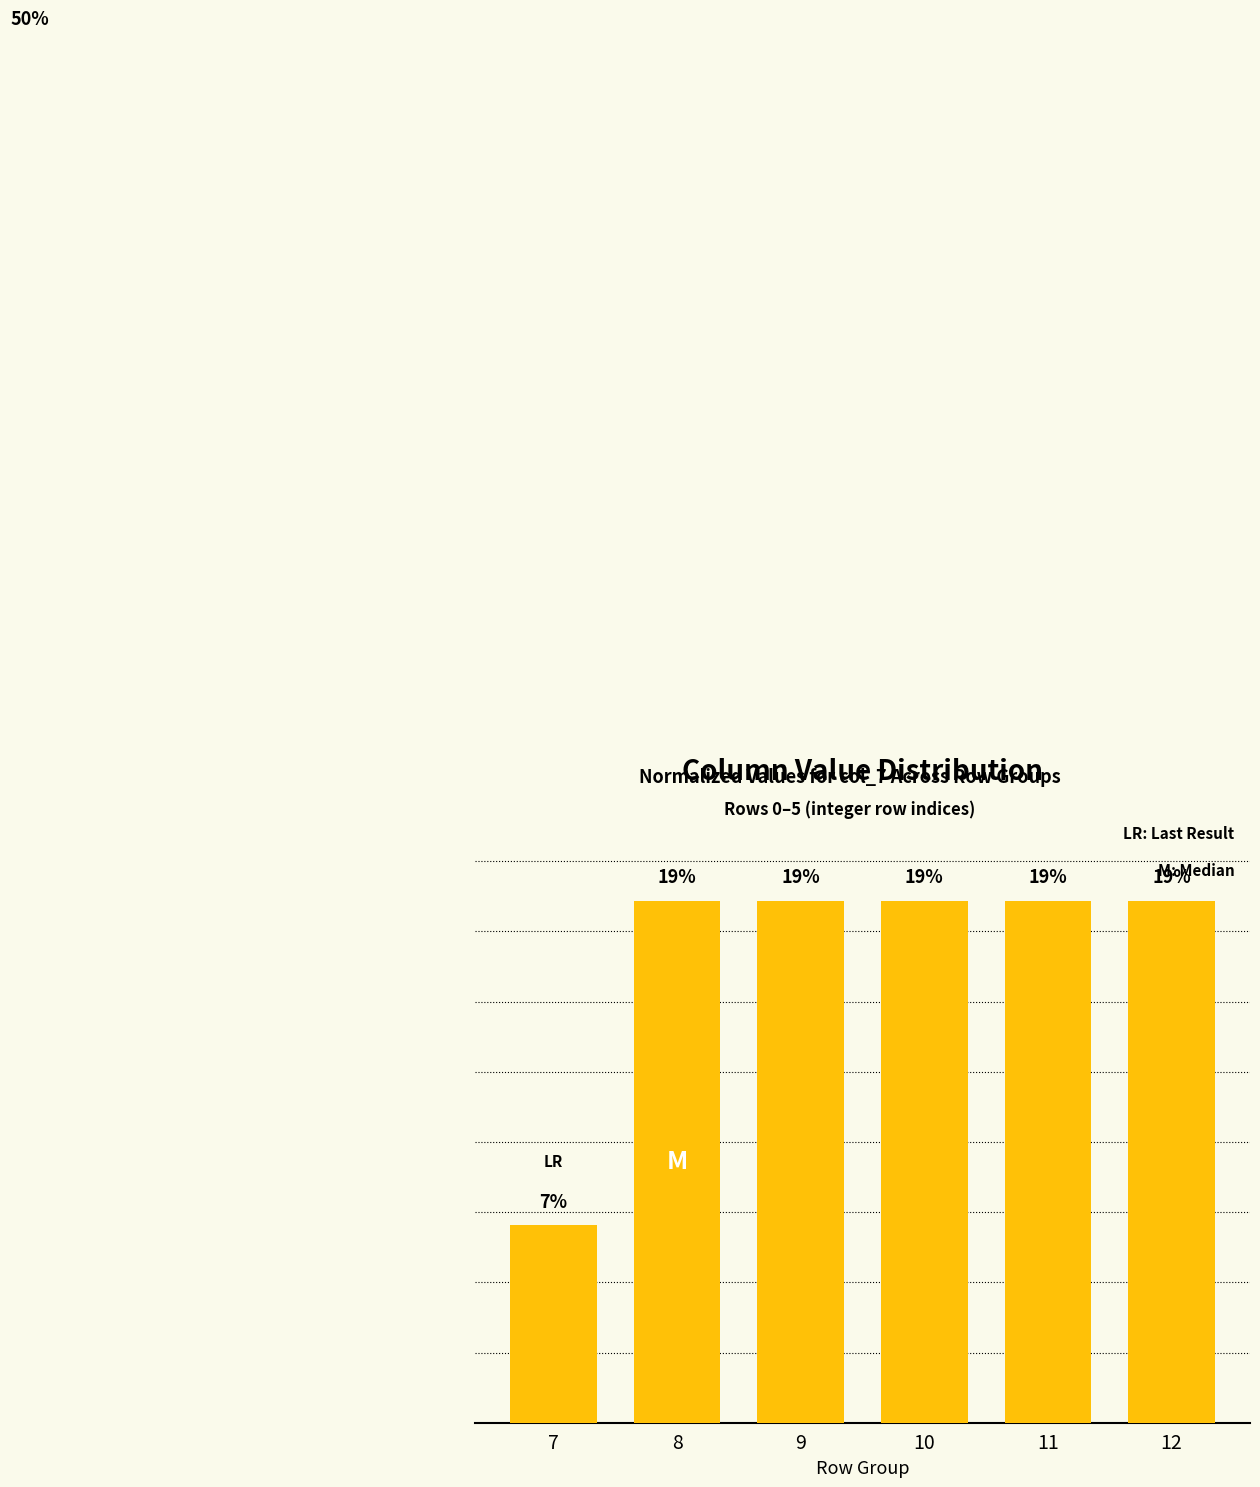

Does the chart contain stacked bars?

No